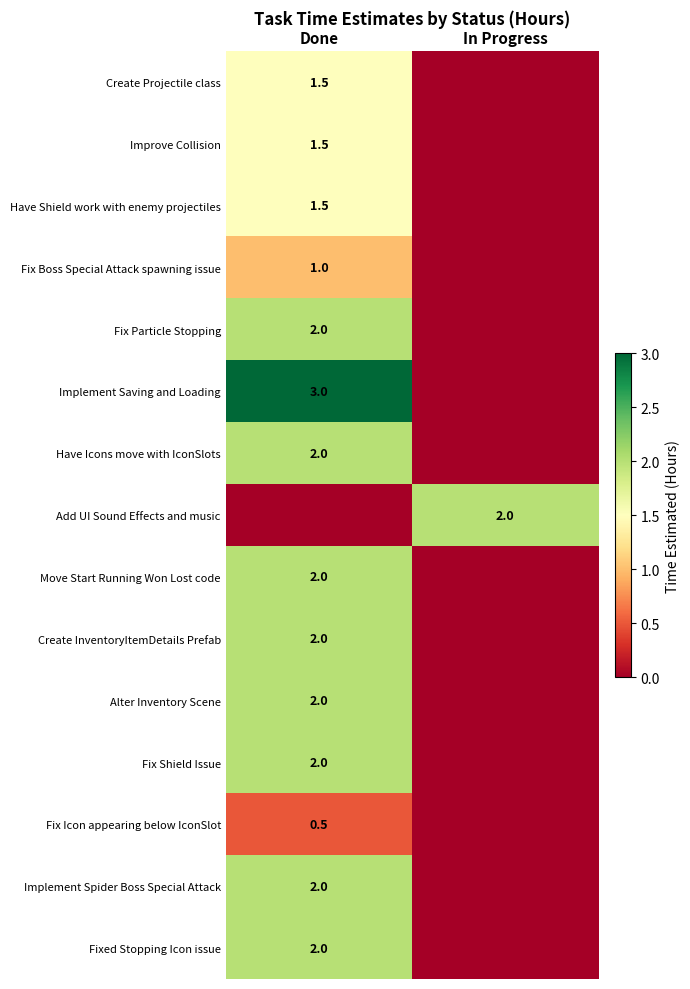

Between In Progress and Done, which is larger?

Done